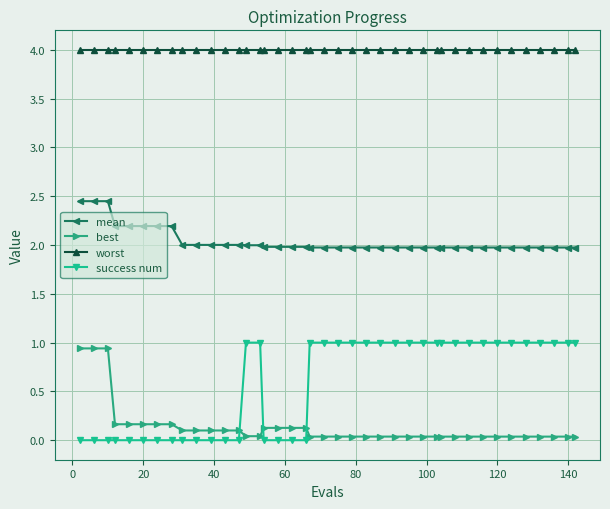

What is the value of the worst point at the 11th from the left?

4.0